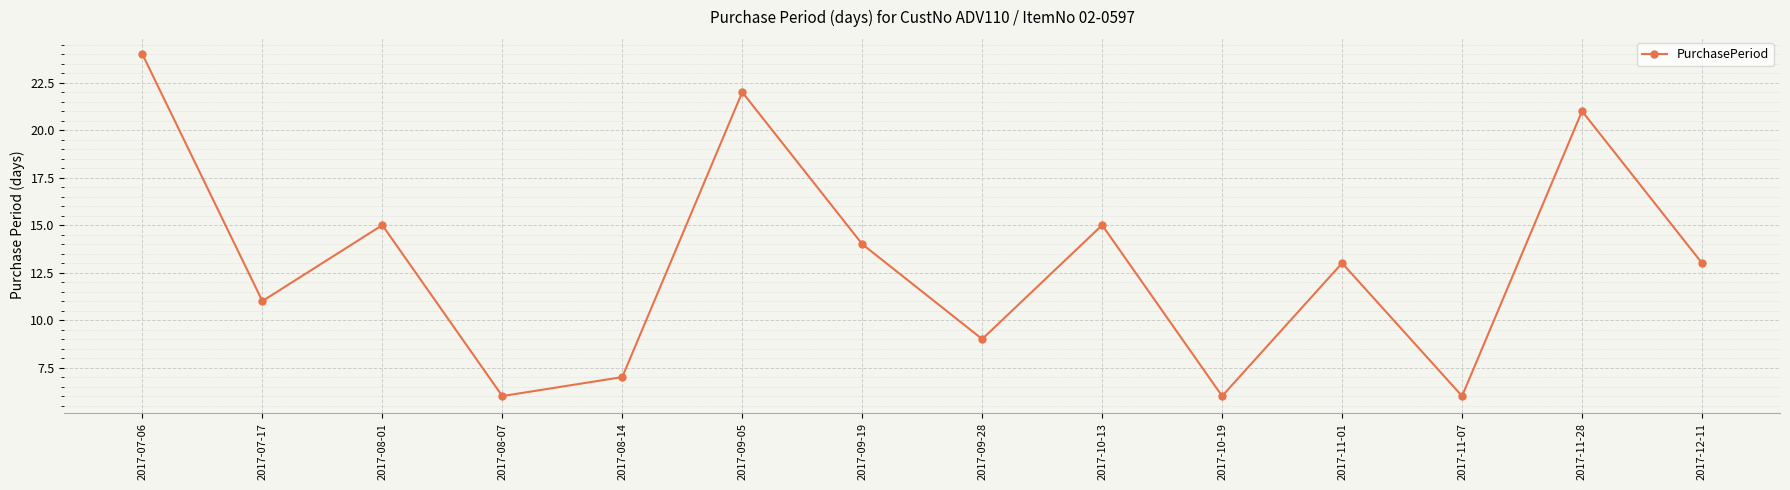

Does the chart display data point markers on the line(s)?

Yes